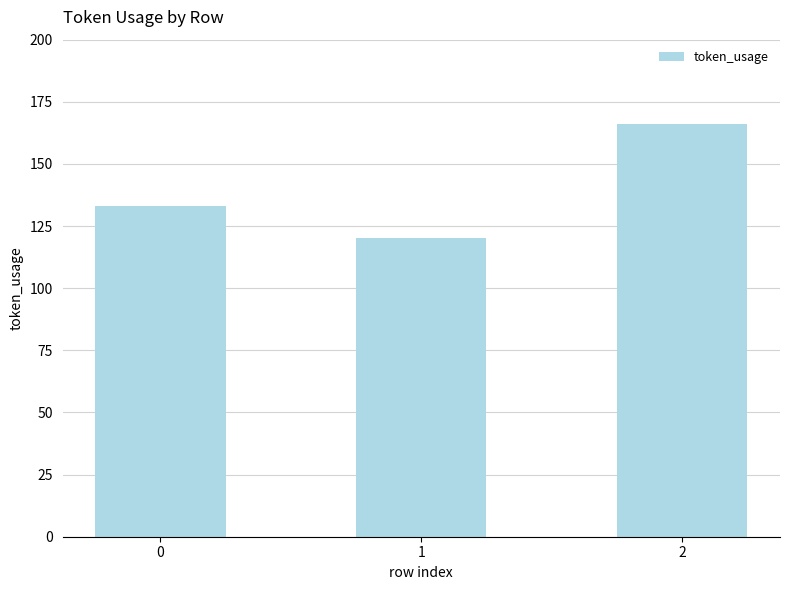

Reading left to right, extract all data points from this chart.

133	120	166